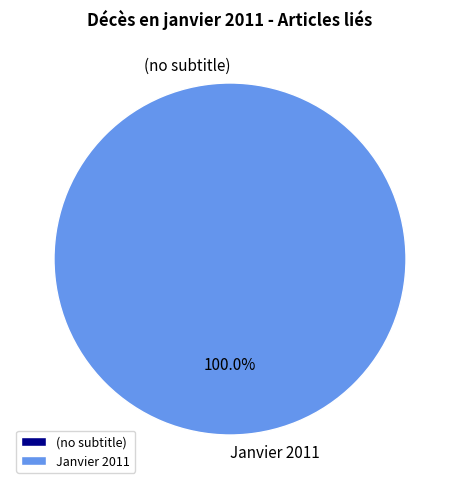

How many slices are in this pie chart?

2